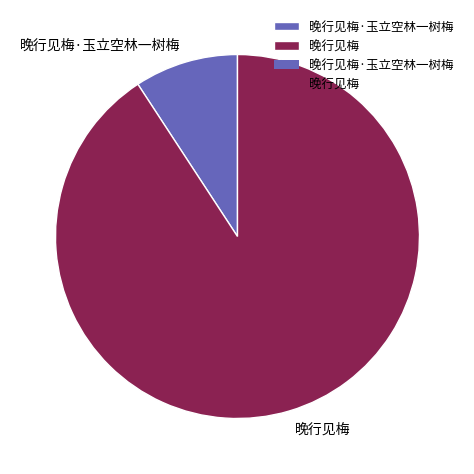

Count the number of slices in the pie.

2